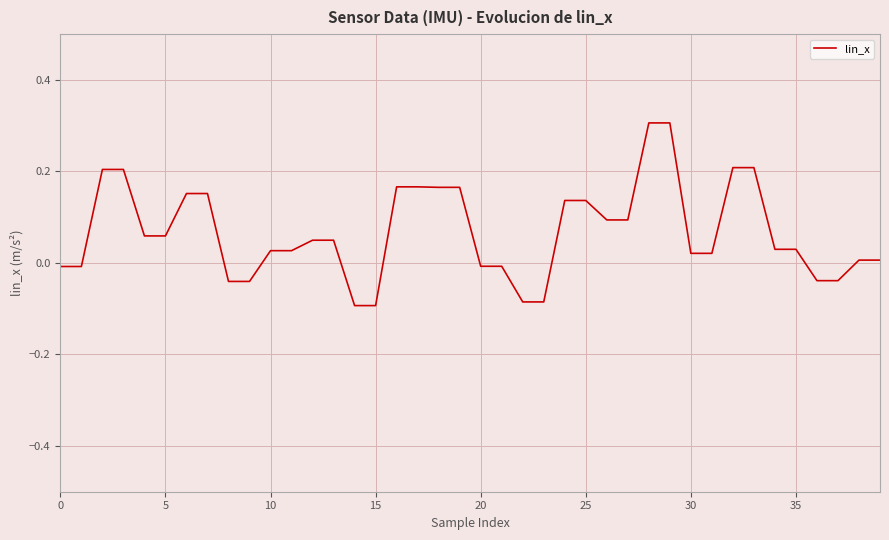

Is this an area chart (filled region under the line)?

No